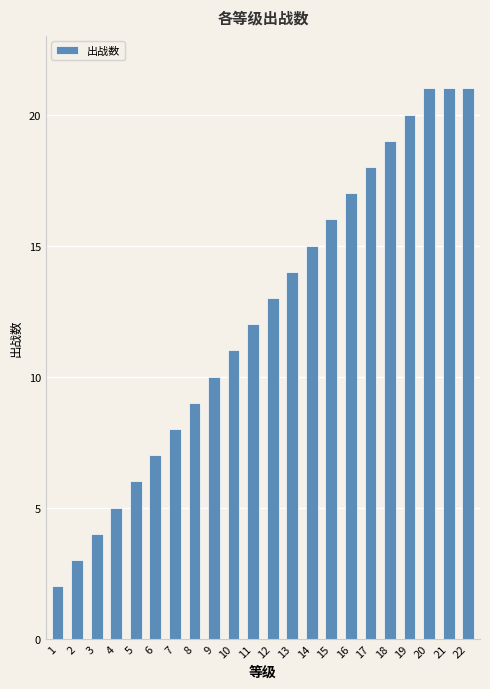

The chart shows a value of 4 at 11. True or false?

False